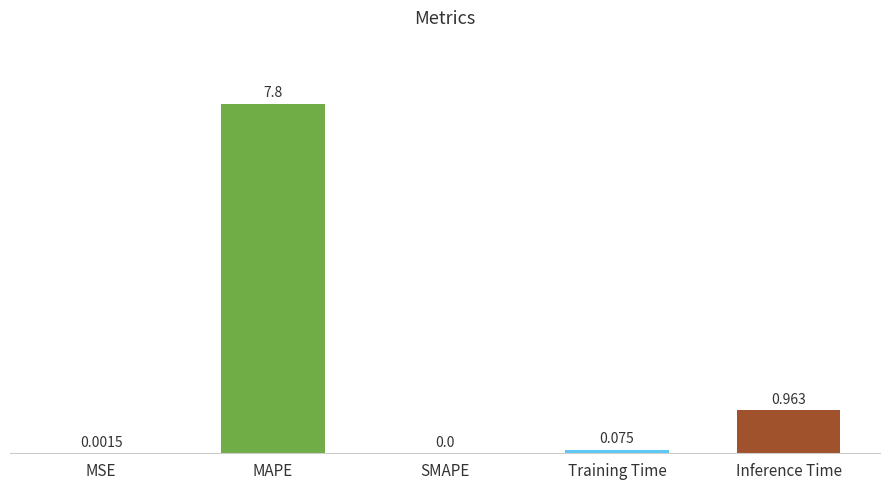

What is the change in value from MAPE to Inference Time?

-6.8